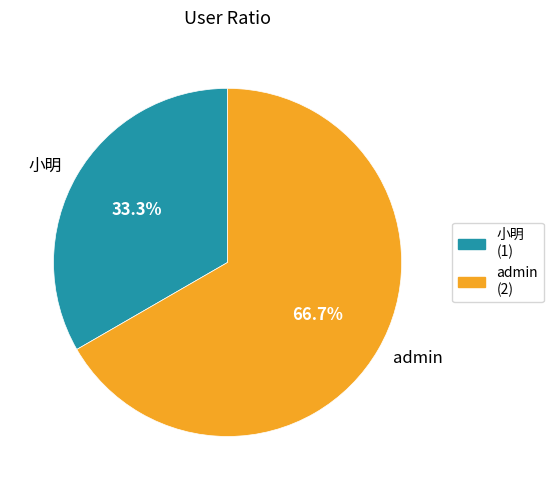

What percentage is the admin slice, to the nearest percent?

67%